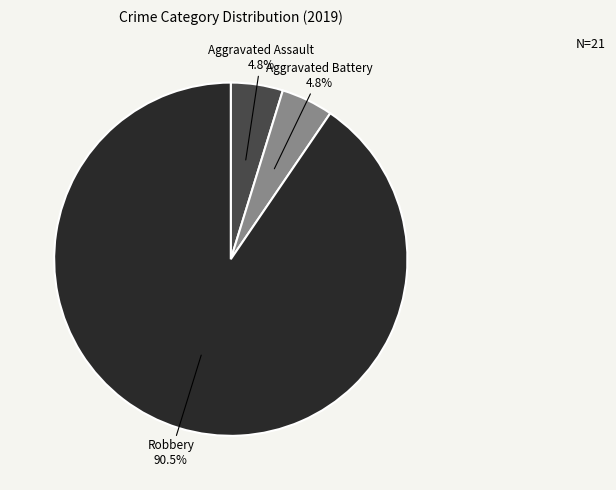

Count the number of slices in the pie.

3